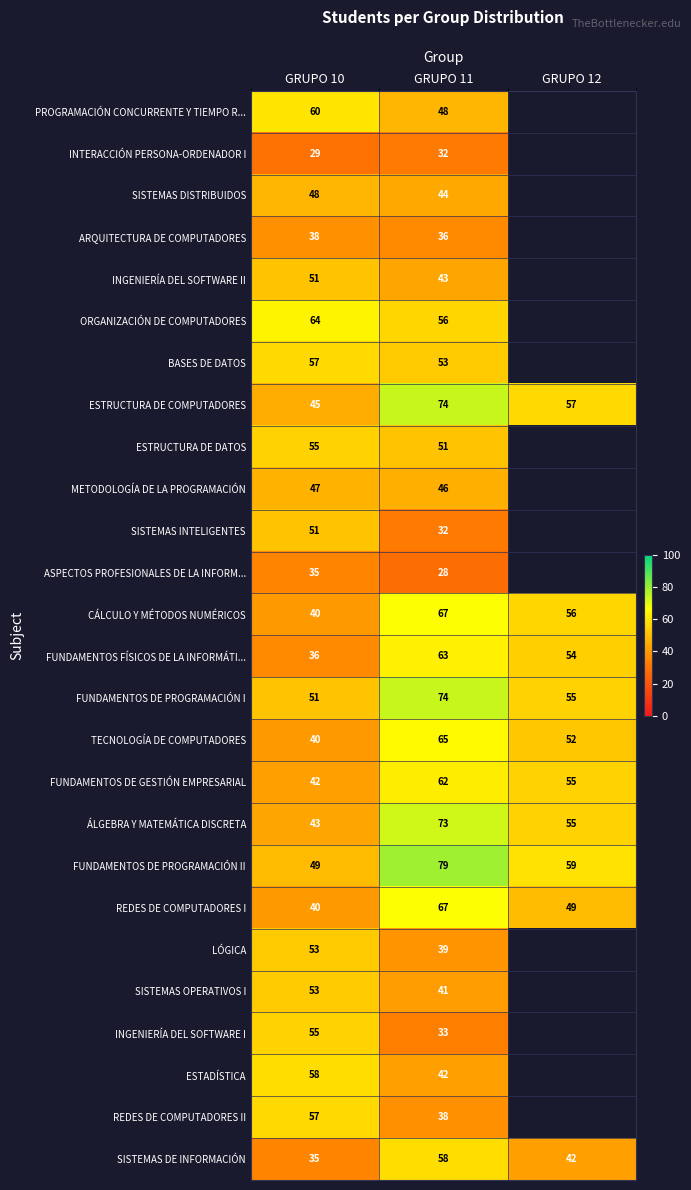

At how many categories does at least one series exceed 38?

3